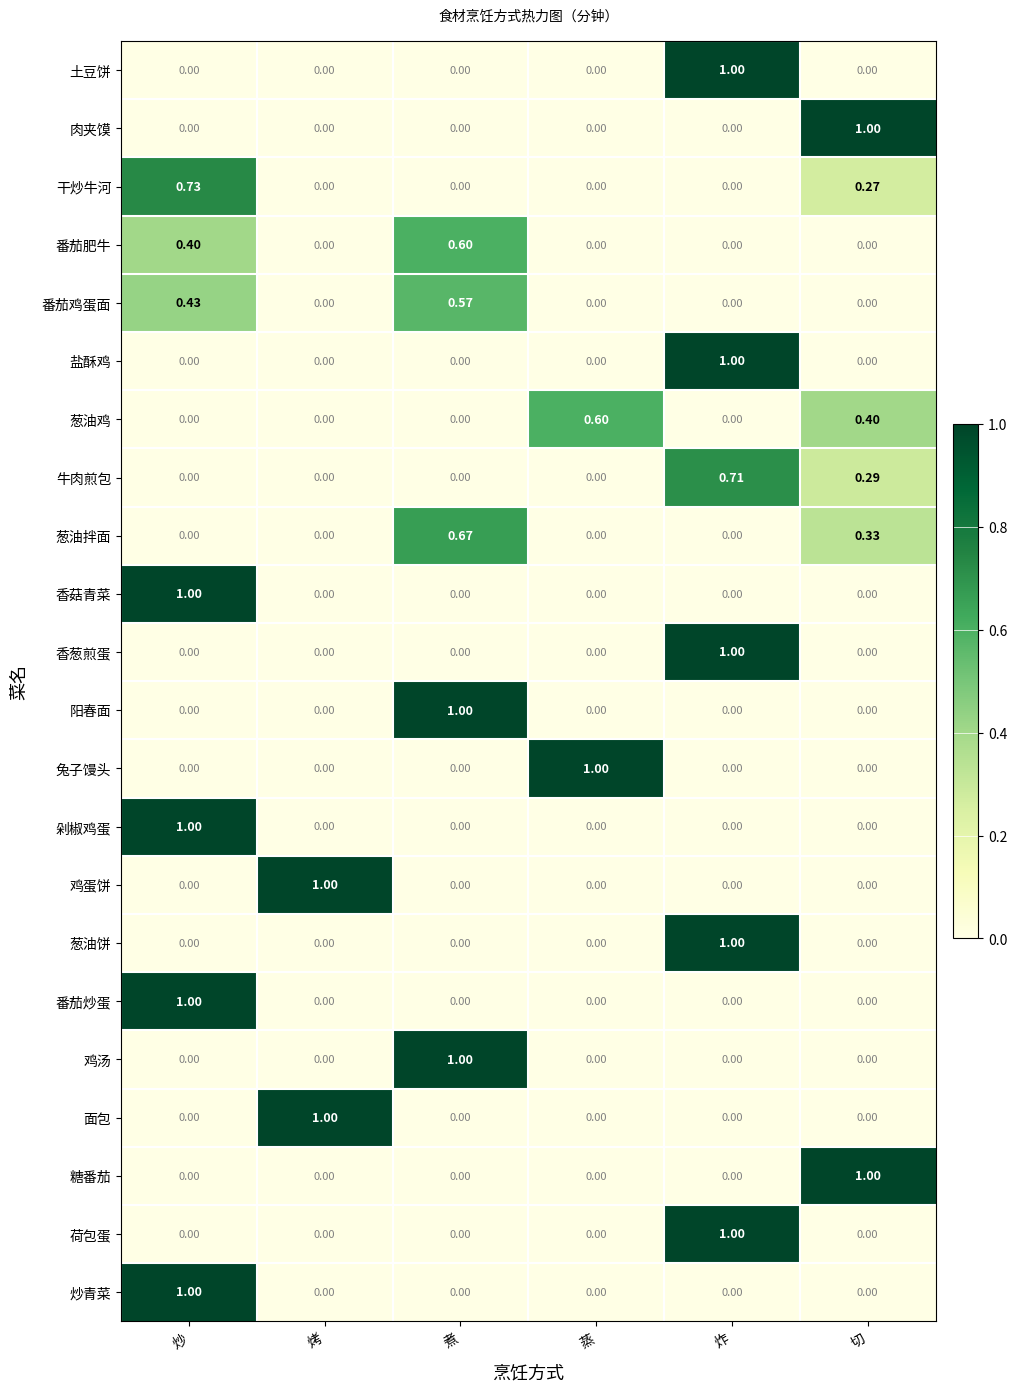

Is the value of 香葱煎蛋 at 切 greater than the value of 香菇青菜 at 炒?

No